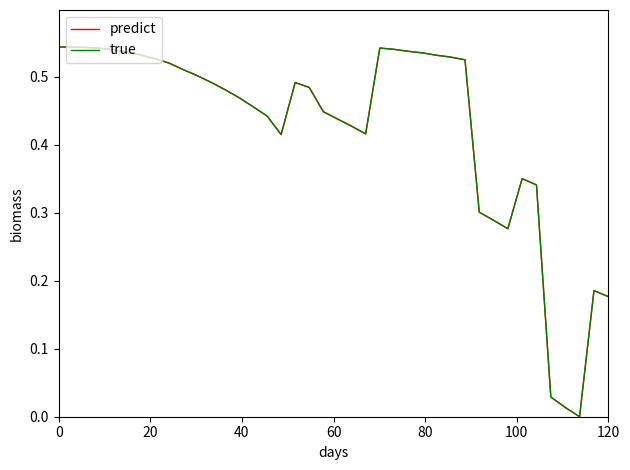

Does the chart display data point markers on the line(s)?

No